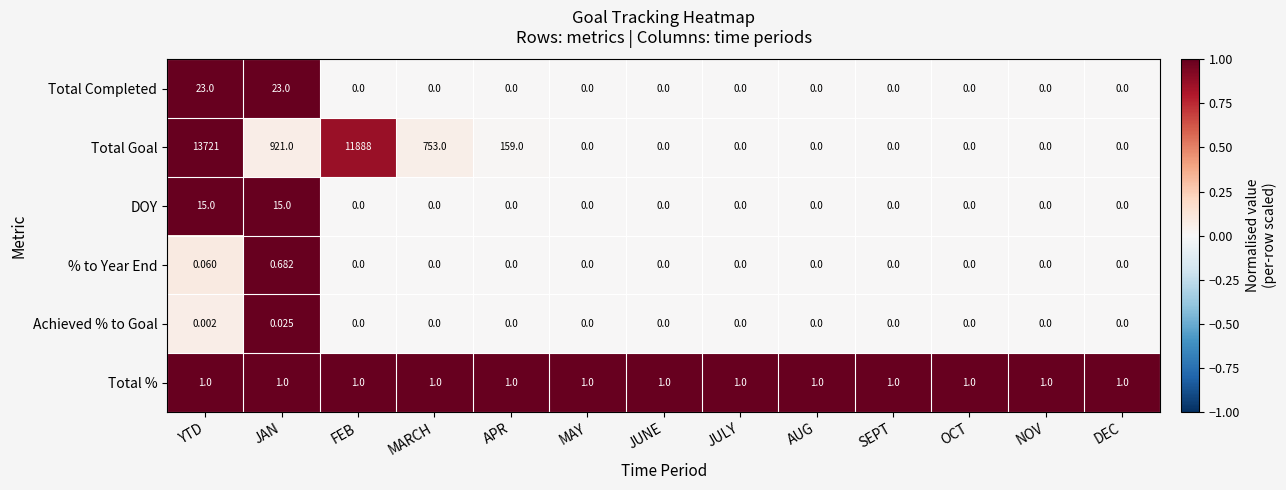

Rank the series at JAN from highest to lowest value.

Total Goal, Total Completed, DOY, Total %, % to Year End, Achieved % to Goal